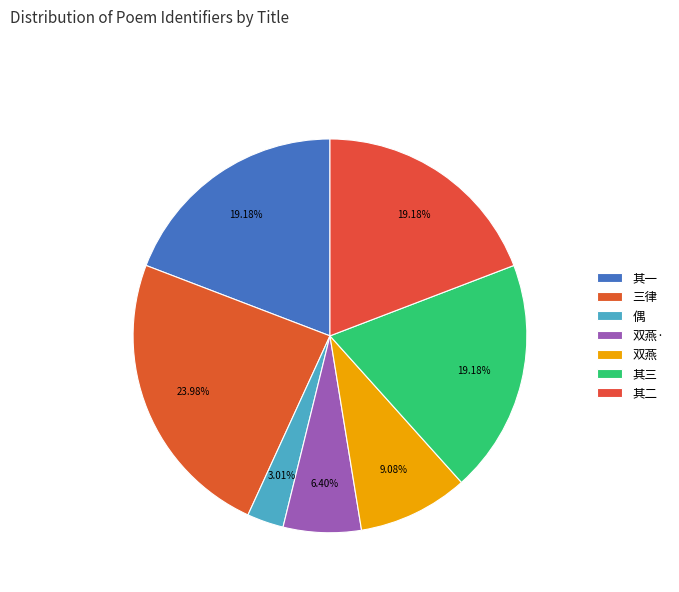

Does any single category account for the majority?

No